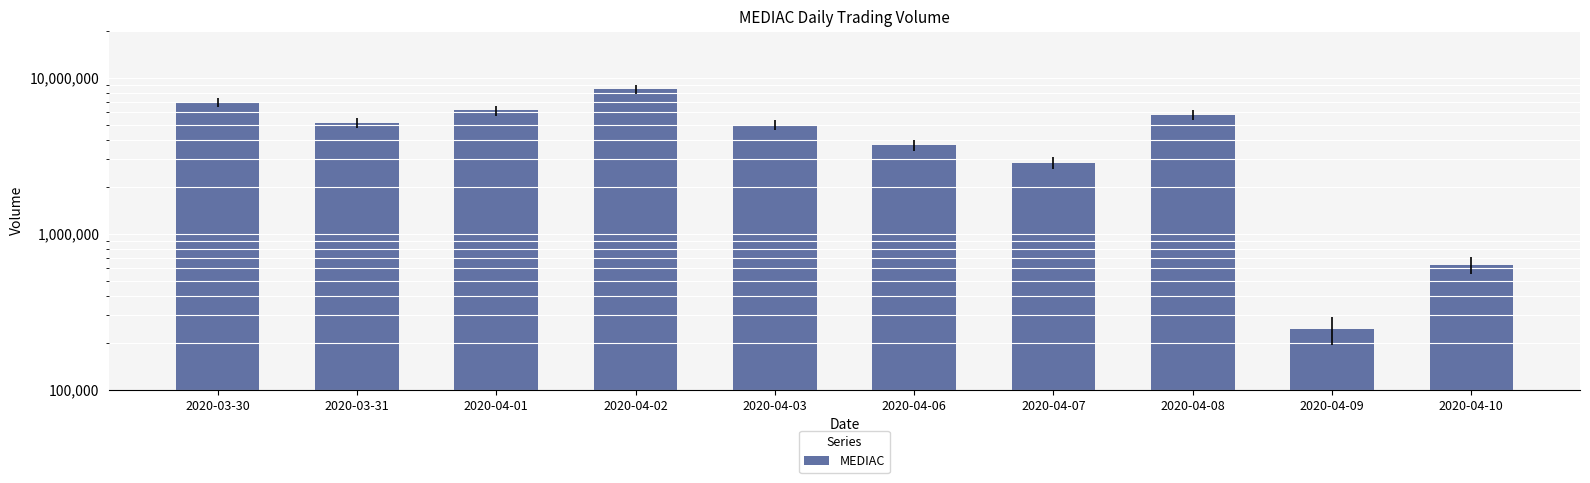

List the labels in order of value, largest first.

2020-04-02, 2020-03-30, 2020-04-01, 2020-04-08, 2020-03-31, 2020-04-03, 2020-04-06, 2020-04-07, 2020-04-10, 2020-04-09